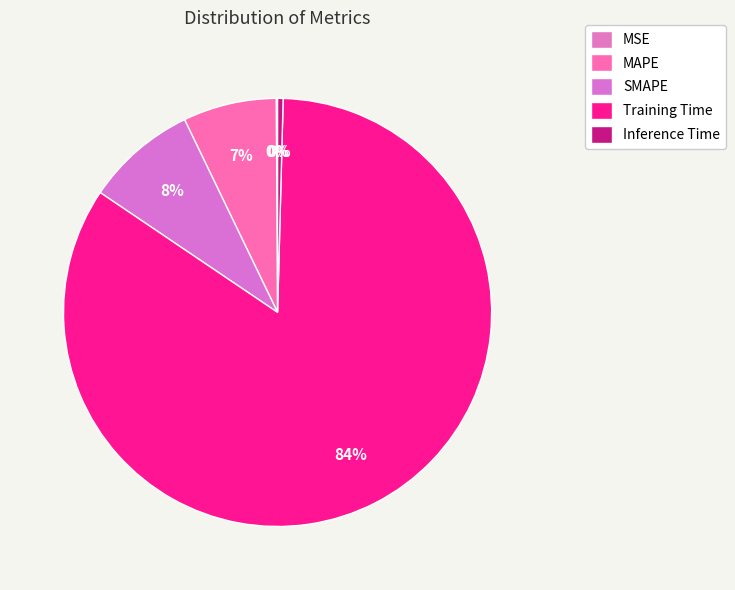

Is it true that SMAPE is 8% of the pie?

True